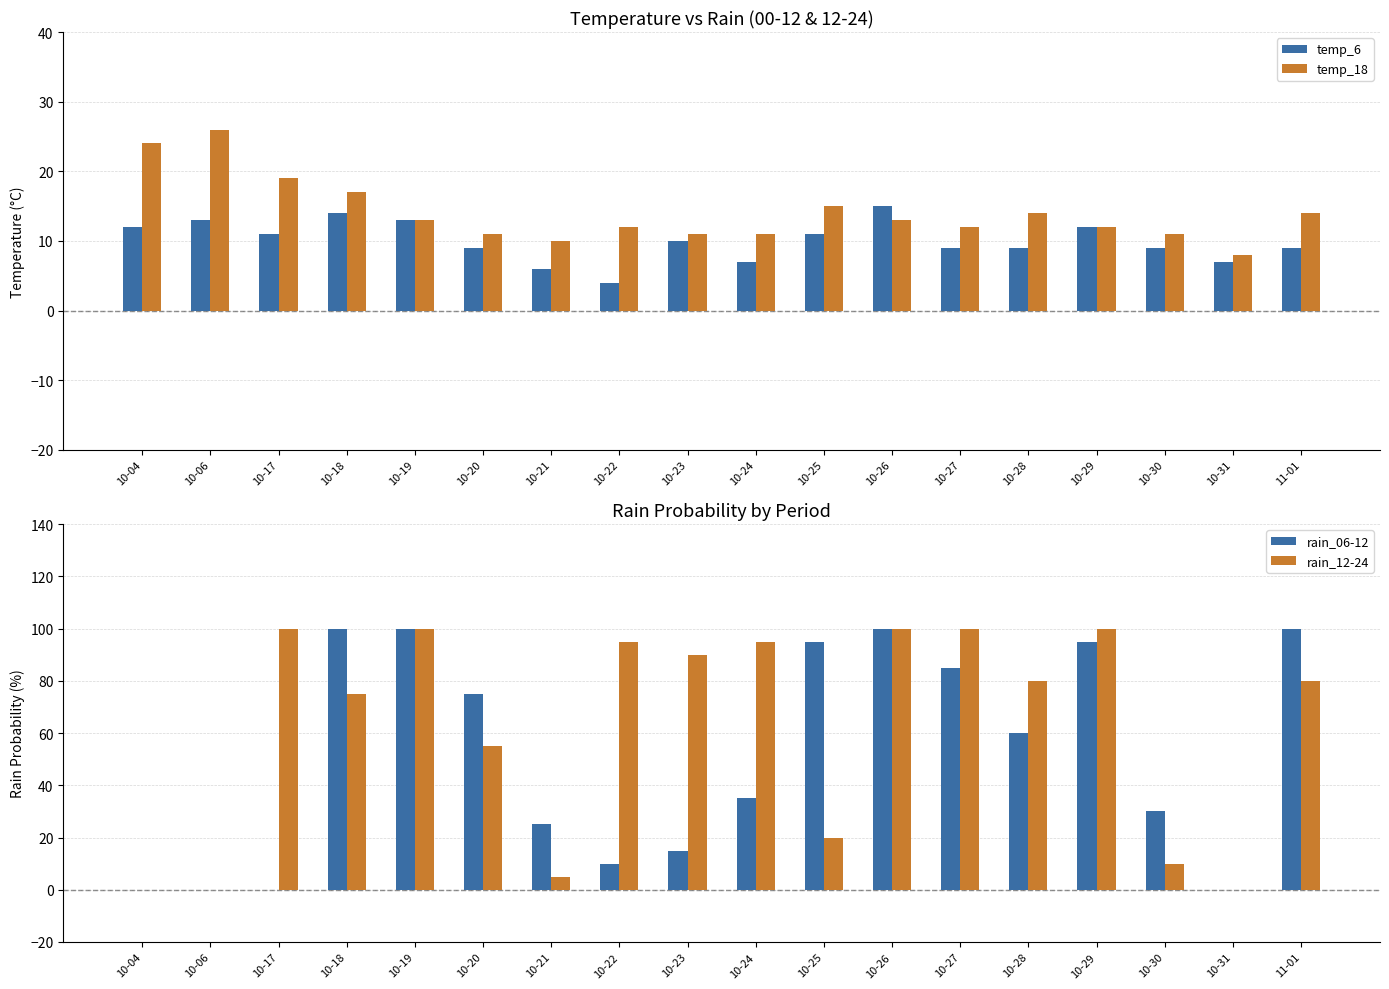

Reading left to right, extract all data points from this chart.

temp_6: 10-04=12	10-06=13	10-17=11	10-18=14	10-19=13	10-20=9	10-21=6	10-22=4	10-23=10	10-24=7	10-25=11	10-26=15	10-27=9	10-28=9	10-29=12	10-30=9	10-31=7	11-01=9
temp_18: 10-04=24	10-06=26	10-17=19	10-18=17	10-19=13	10-20=11	10-21=10	10-22=12	10-23=11	10-24=11	10-25=15	10-26=13	10-27=12	10-28=14	10-29=12	10-30=11	10-31=8	11-01=14
rain_06-12: 10-04=0	10-06=0	10-17=0	10-18=100	10-19=100	10-20=75	10-21=25	10-22=10	10-23=15	10-24=35	10-25=95	10-26=100	10-27=85	10-28=60	10-29=95	10-30=30	10-31=0	11-01=100
rain_12-24: 10-04=0	10-06=0	10-17=100	10-18=75	10-19=100	10-20=55	10-21=5	10-22=95	10-23=90	10-24=95	10-25=20	10-26=100	10-27=100	10-28=80	10-29=100	10-30=10	10-31=0	11-01=80